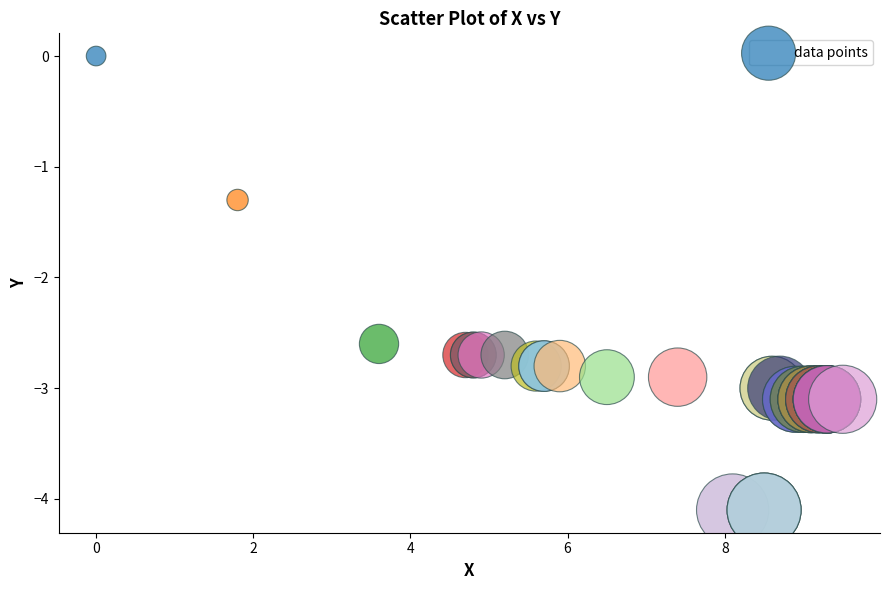

What Y value in the scatter plot is closest to -2?

-2.6